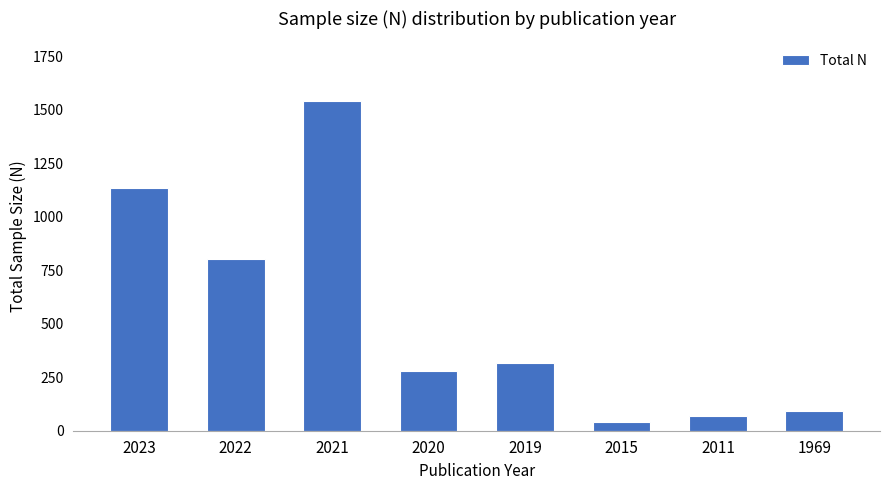

The chart shows a value of 90 at 1969. True or false?

True